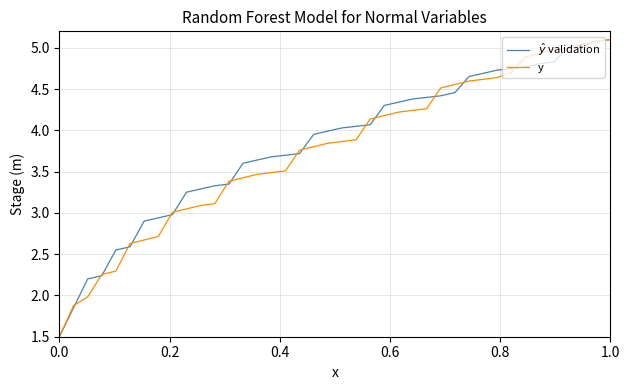

What is the maximum value for y?

5.1